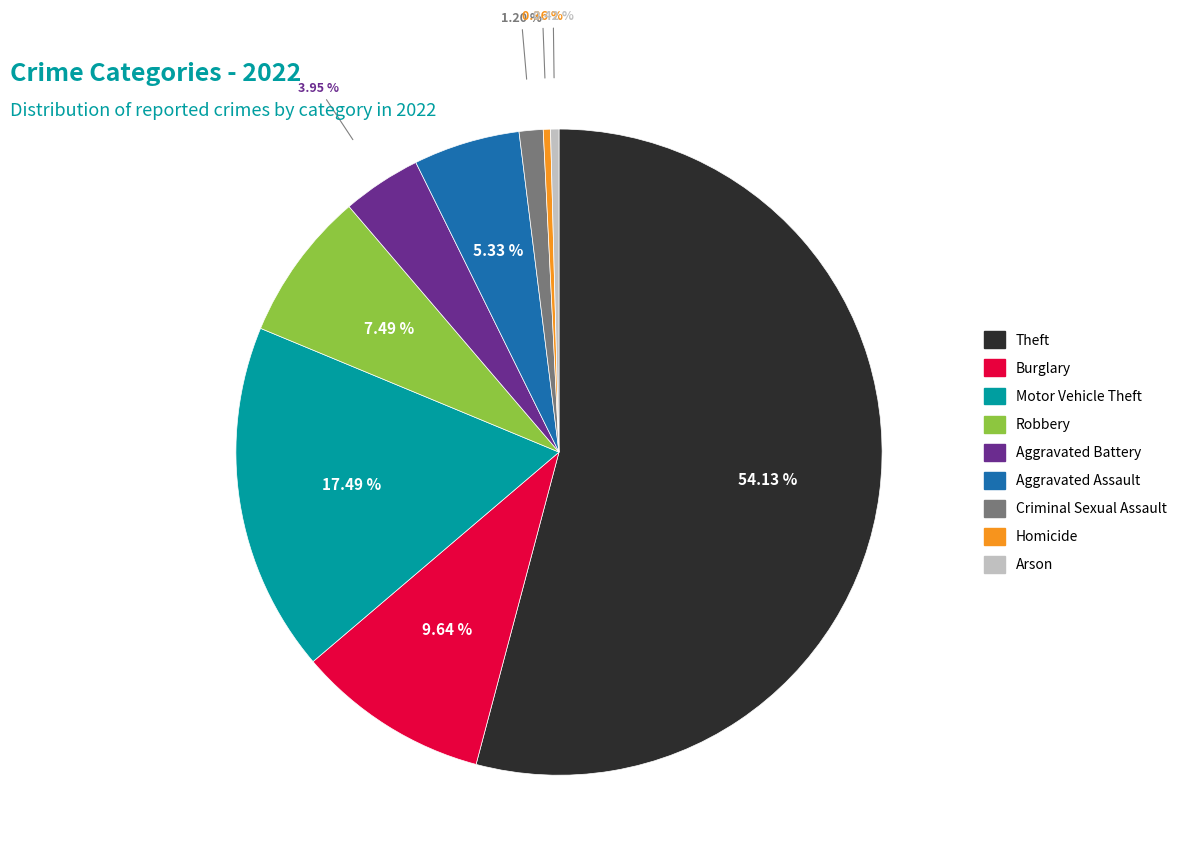

What is the ratio of the value at Criminal Sexual Assault to the value at Burglary?

0.1